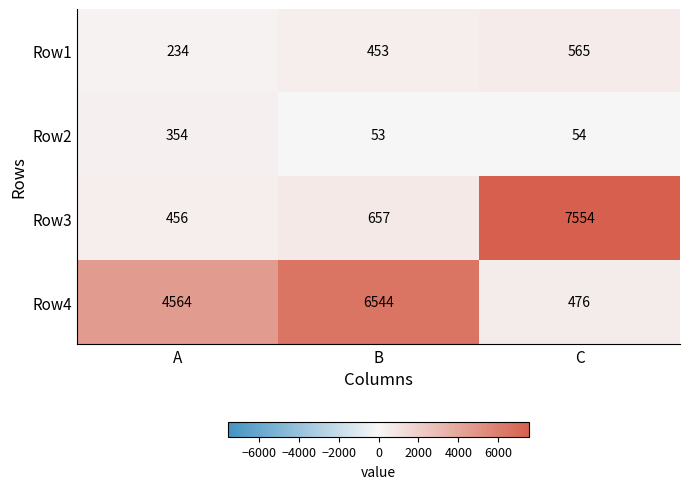

True or false: Row4 has a value of 6544 at B.

True